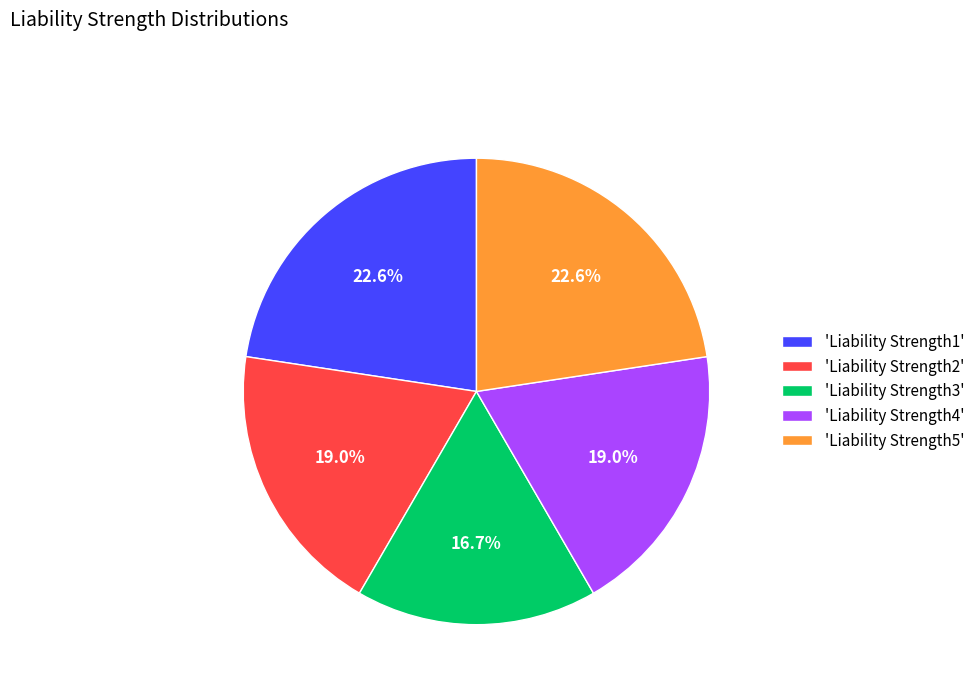

What is the smallest slice in the pie chart?

'Liability Strength3'